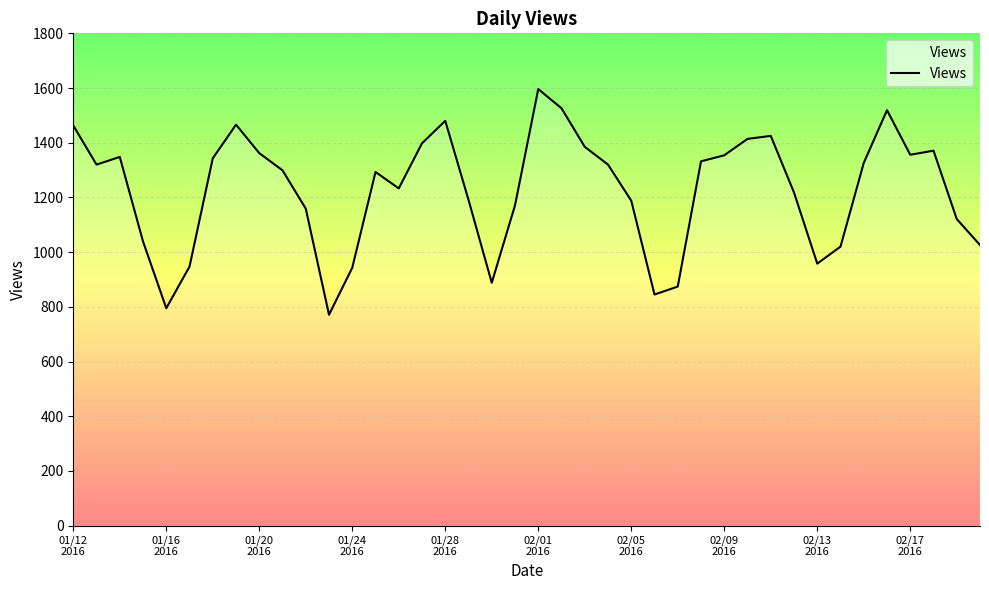

What is the difference between the maximum and minimum values?

825